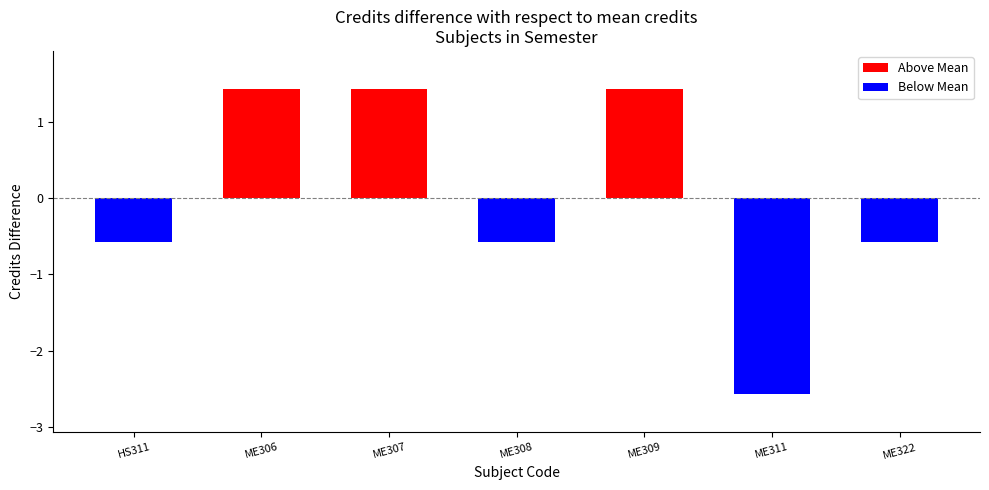

What is the difference between the maximum and minimum values?

4.0